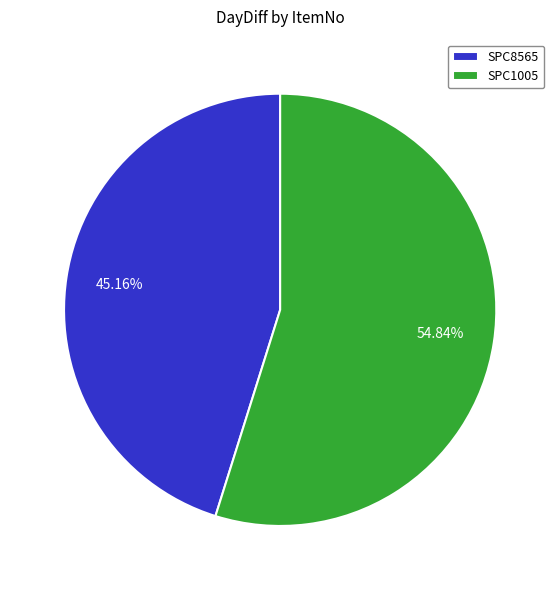

Does SPC8565 represent more than half of the total?

No